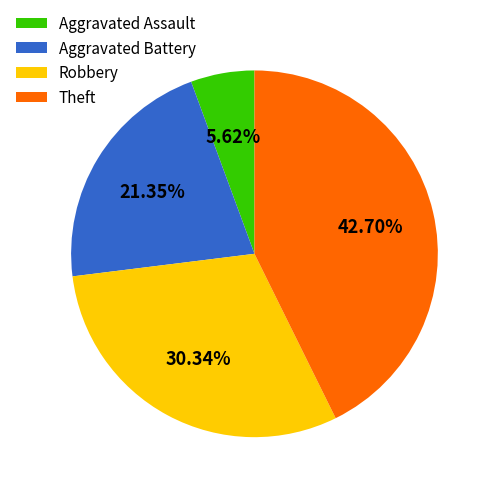

Combined, do Aggravated Assault and Theft account for over 50%?

No